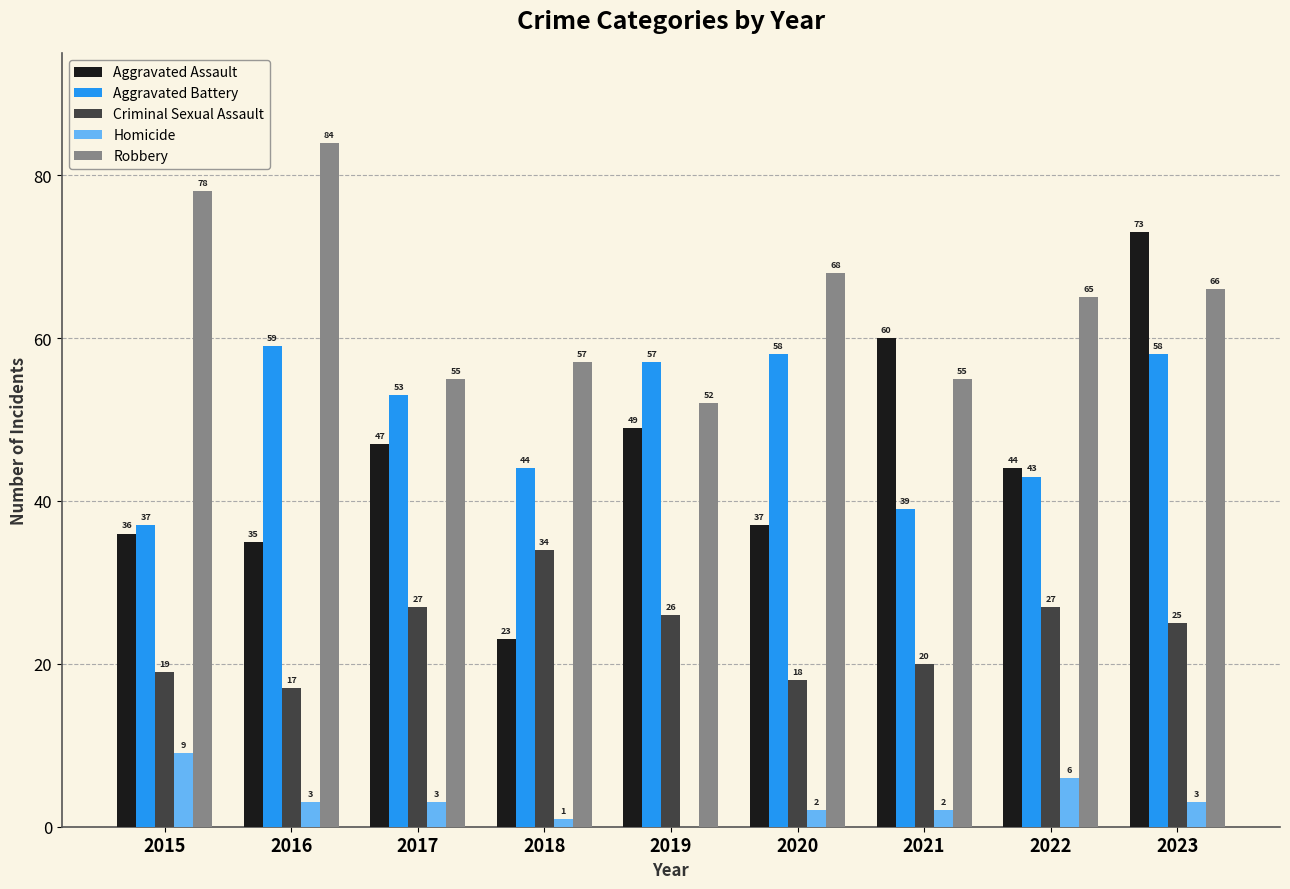

Reading left to right, transcribe all the data shown in this chart.

Aggravated Assault: 36	35	47	23	49	37	60	44	73
Aggravated Battery: 37	59	53	44	57	58	39	43	58
Criminal Sexual Assault: 19	17	27	34	26	18	20	27	25
Homicide: 9	3	3	1	0	2	2	6	3
Robbery: 78	84	55	57	52	68	55	65	66